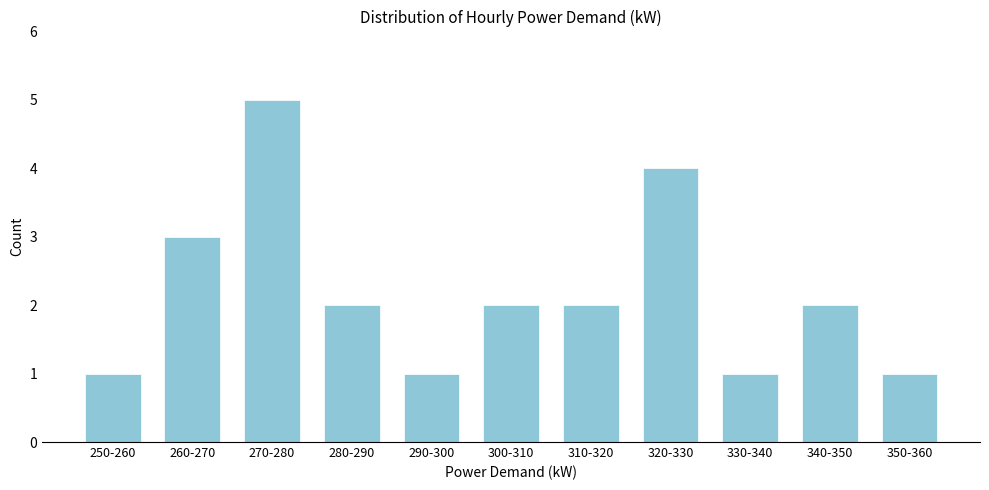

Reading left to right, what are all the values shown in this chart?

1	3	5	2	1	2	2	4	1	2	1